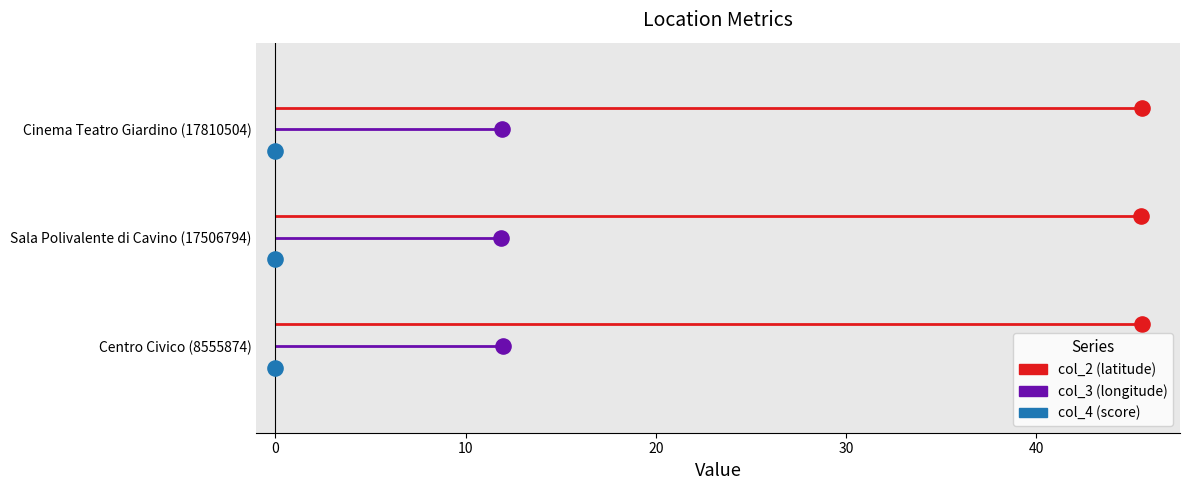

Which series contains the lowest Y value?

col_4